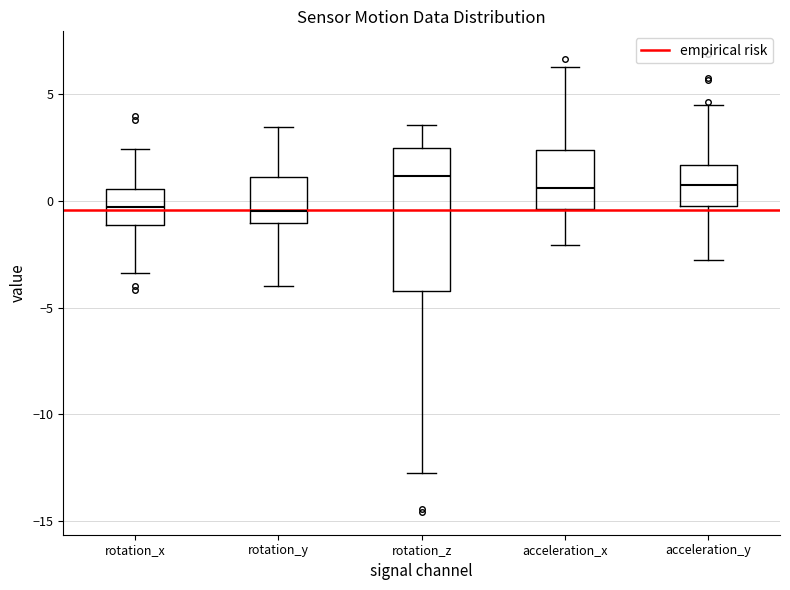

Reading left to right, read every box against the y-axis: the position of its median line, the range the box covers, and the ends of its whiskers. The values are not printed on the chart, so give them approximately, as read against the axis.

rotation_x: median -0.5, box -1.0 to 0.5, whiskers -3.5 to 2.5
rotation_y: median -0.5, box -1.0 to 1.0, whiskers -4.0 to 3.5
rotation_z: median 1.0, box -4.0 to 2.5, whiskers -12.5 to 3.5
acceleration_x: median 0.5, box -0.5 to 2.5, whiskers -2.0 to 6.5
acceleration_y: median 1.0, box -0.5 to 1.5, whiskers -2.5 to 4.5